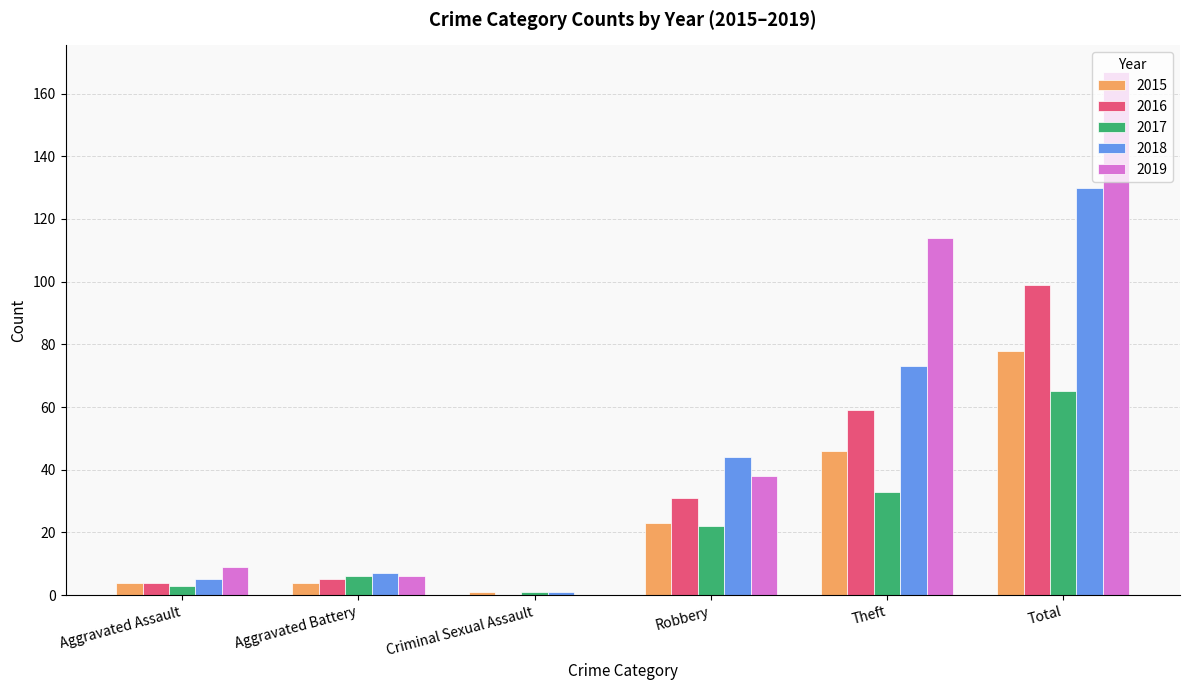

What is the maximum value shown in the chart?

167